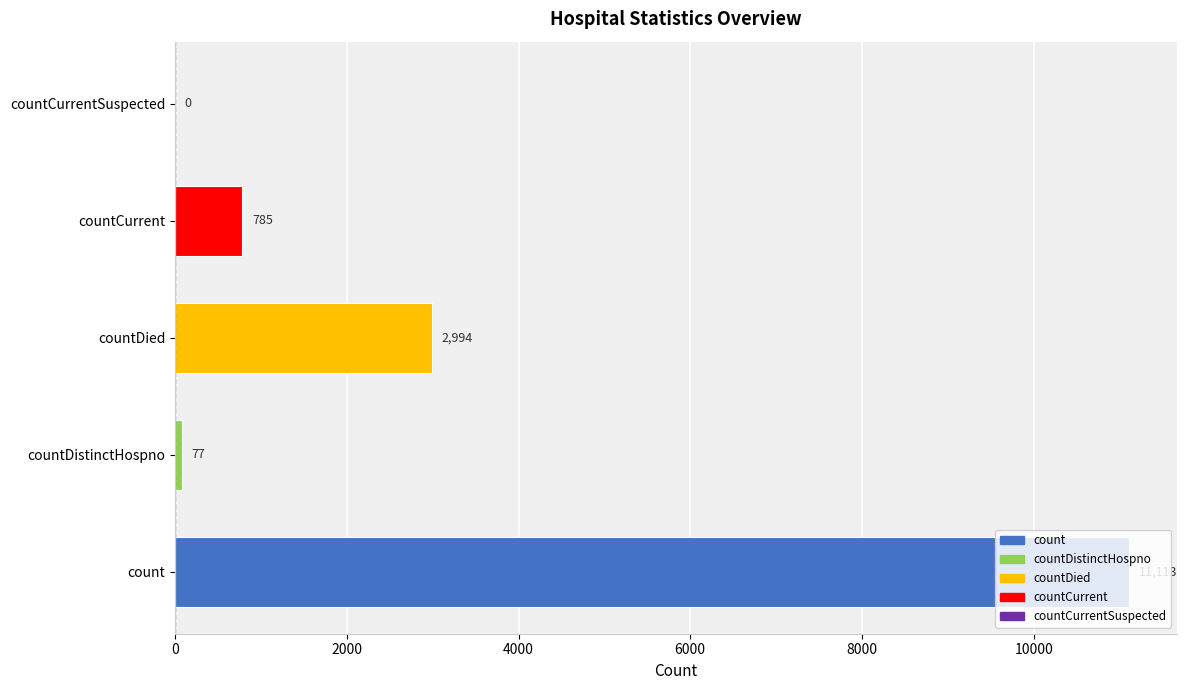

What is the average value?

2994